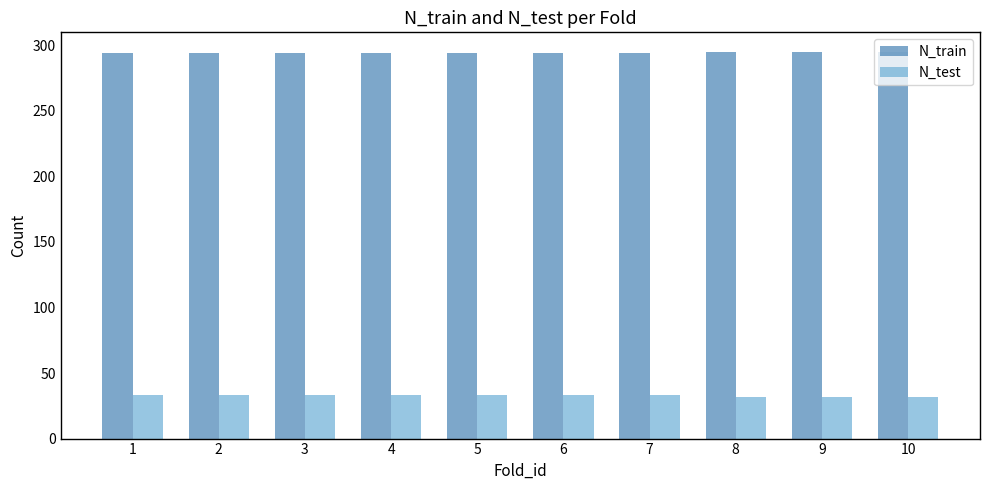

The N_test series shows 51 at 10. True or false?

False